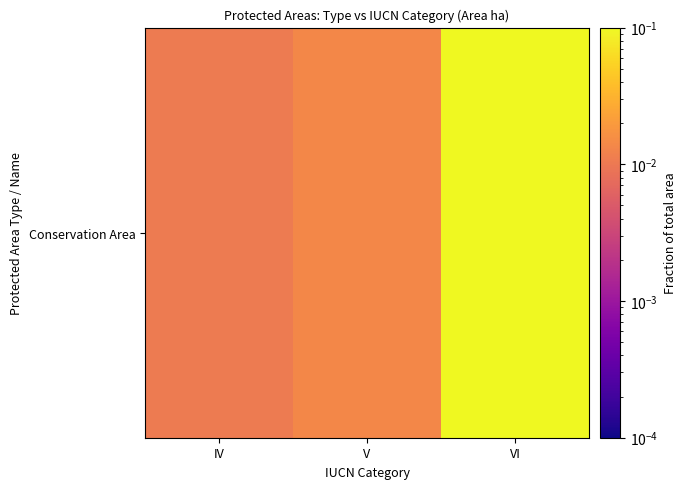

What is the change in value from V to VI?

+1.0